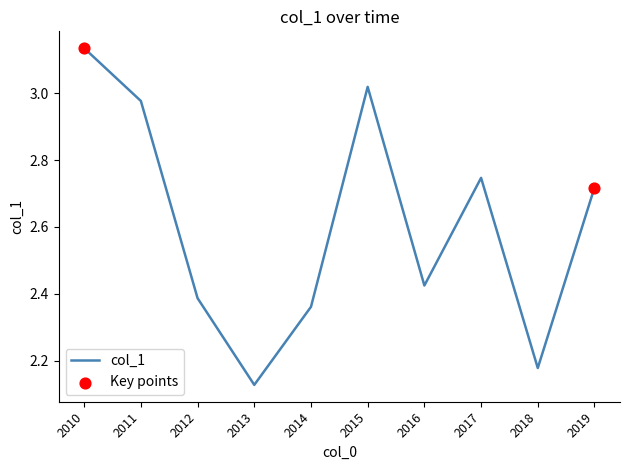

Which has a higher value, 2018 or 2019?

2019